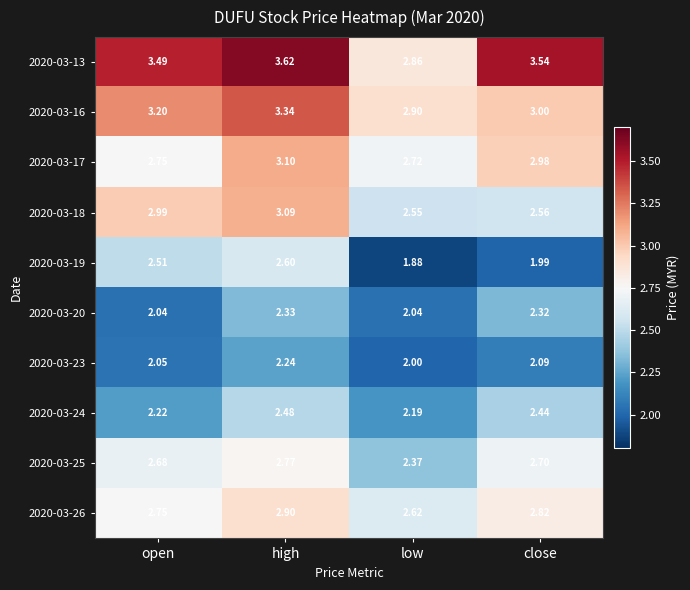

Where is 2020-03-16 nearest to the value 3?

close